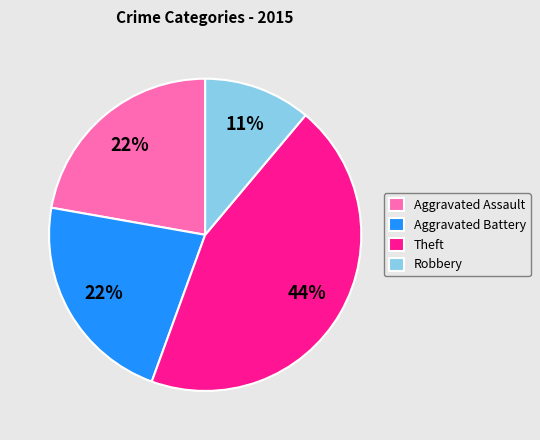

What is the largest slice in the pie chart?

Theft